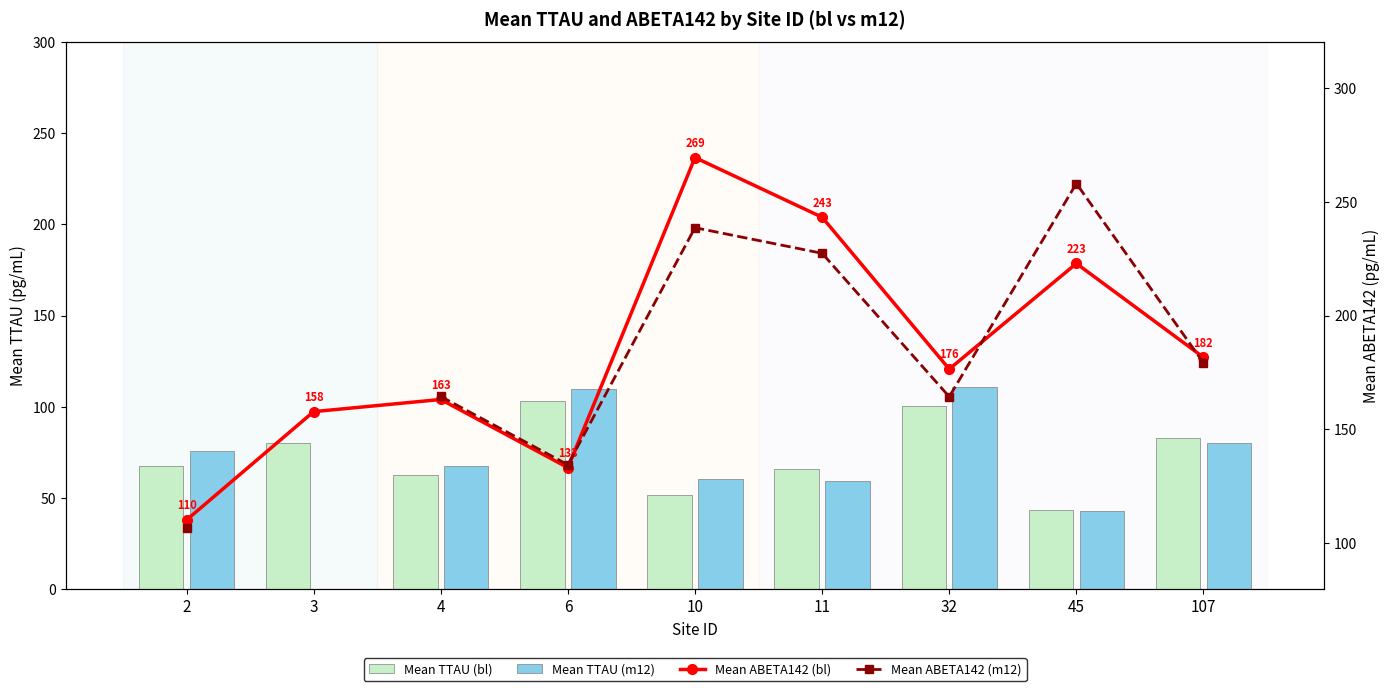

What is the minimum value shown in the chart?

42.5